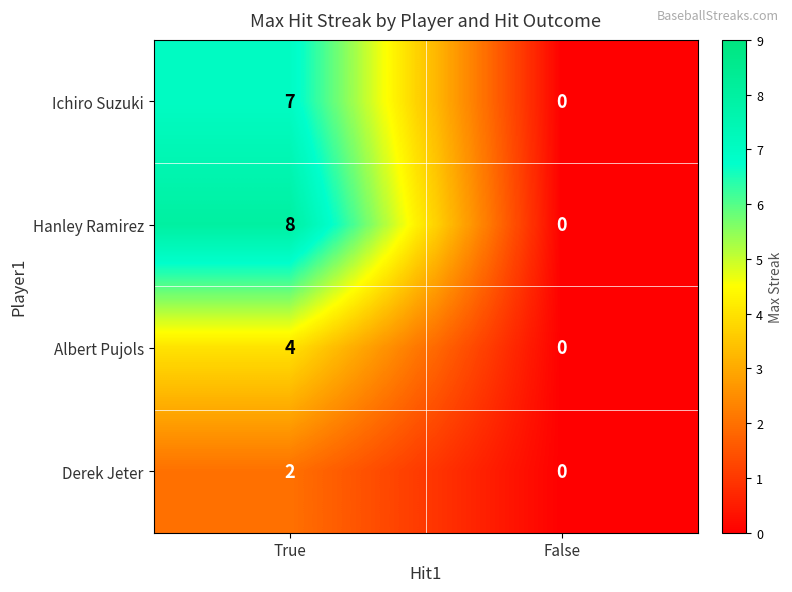

What is the total value across all series at True?

21